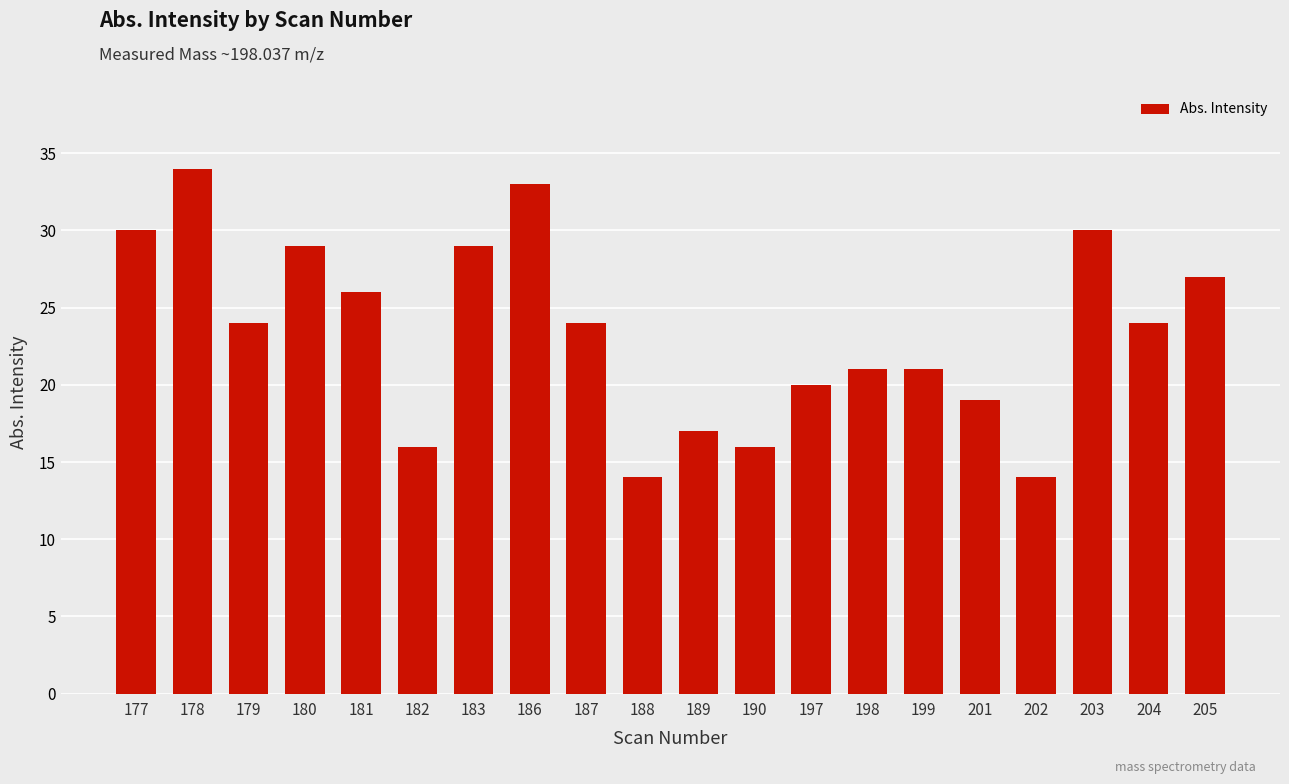

What is the ratio of the value at 187 to the value at 203?

0.8